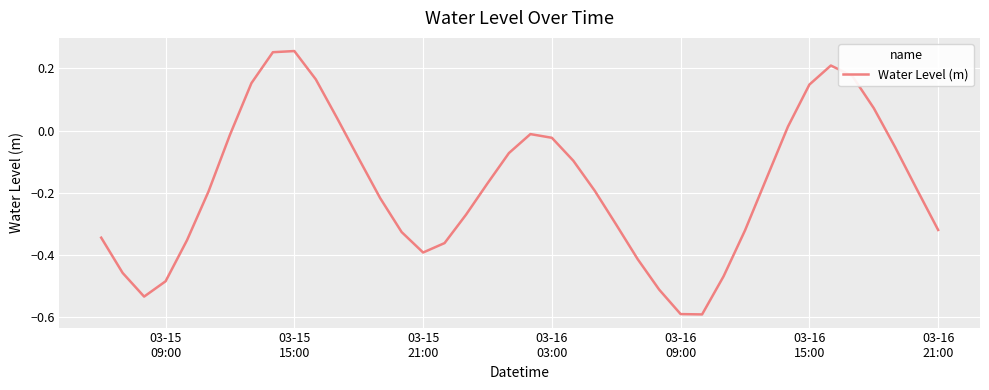

What is the difference between the maximum and minimum values?

0.8